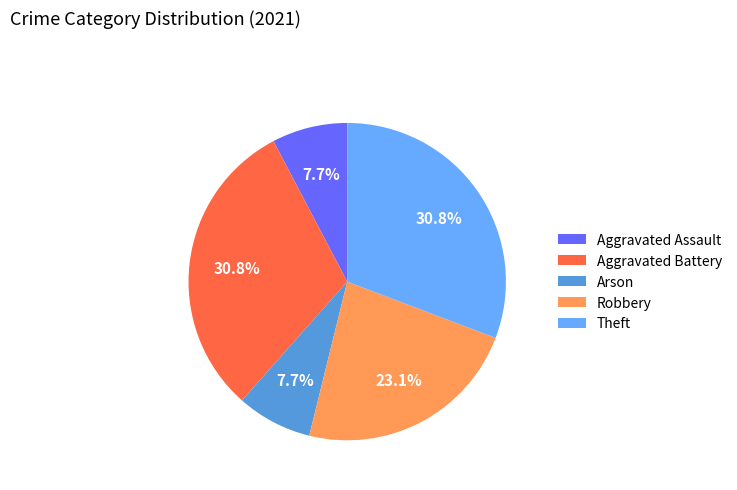

Combined, what portion of the pie is Robbery and Theft?

53.8%